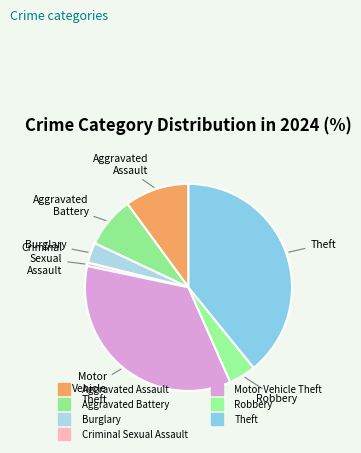

What percentage is the Aggravated Battery slice, to the nearest percent?

8%